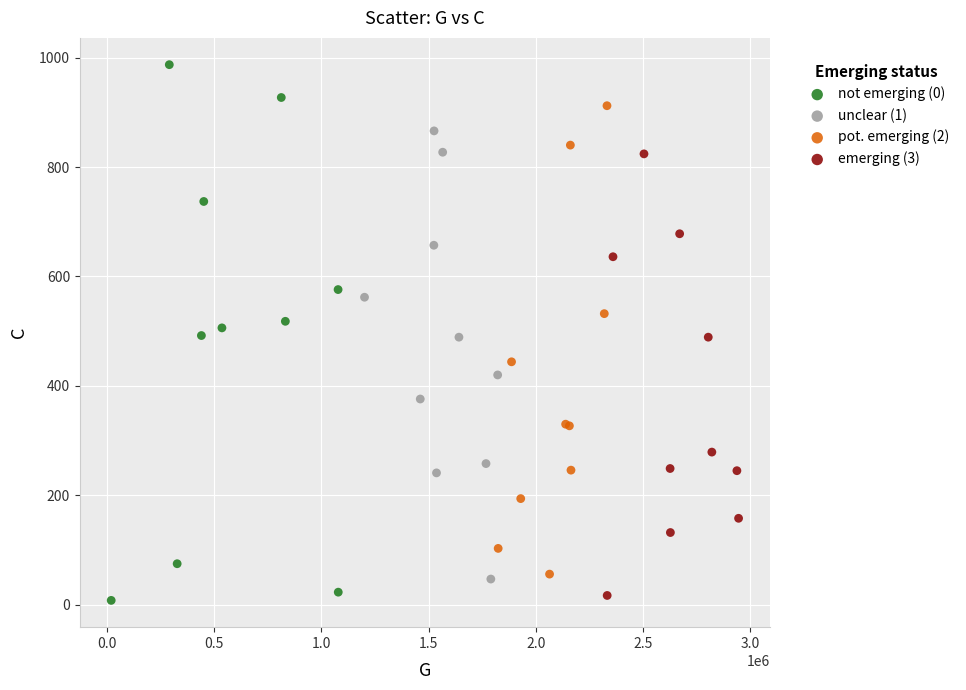

Which series has the widest spread of Y values?

not emerging (0)